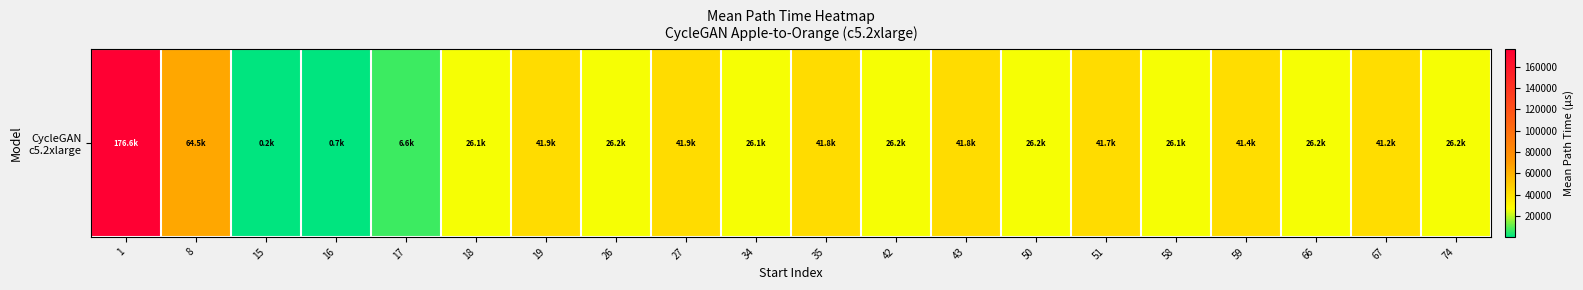

Where is the data nearest to the value 88401?

8